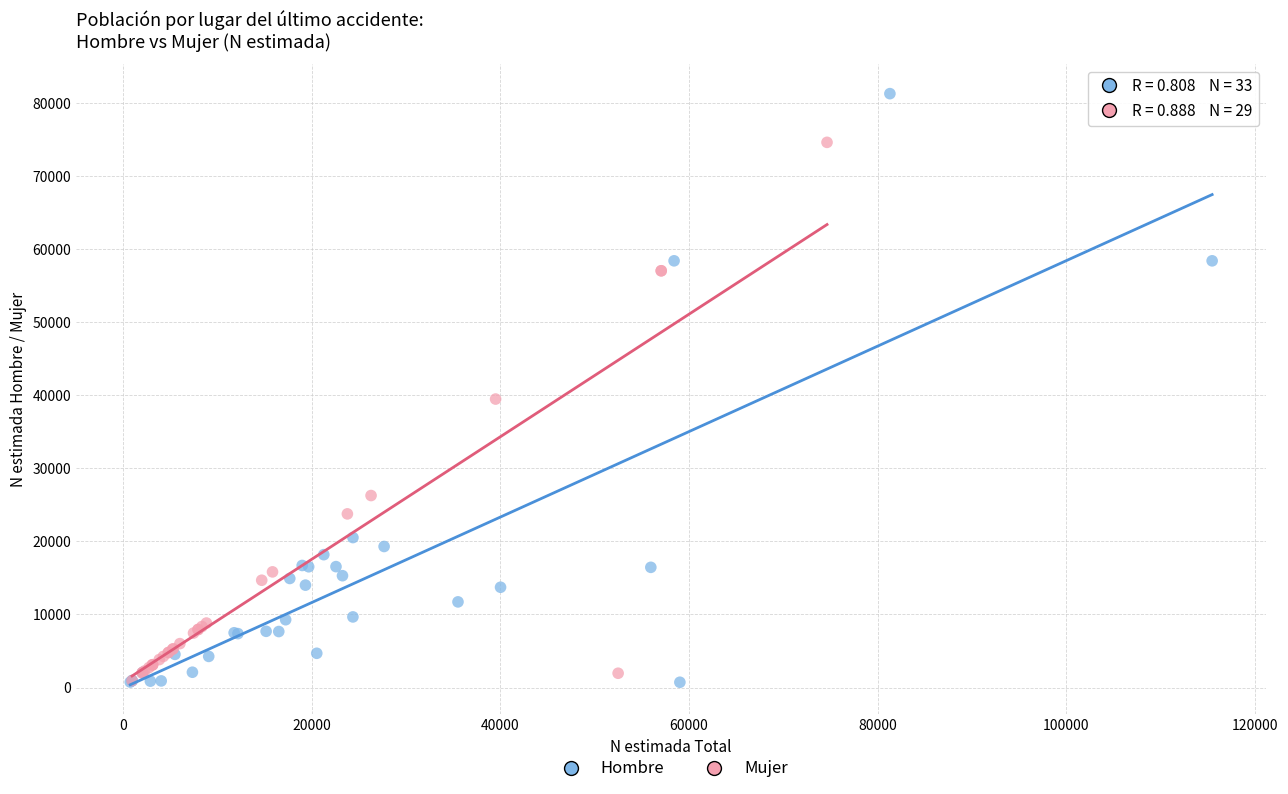

Which series has the largest Y range (max minus min)?

Hombre